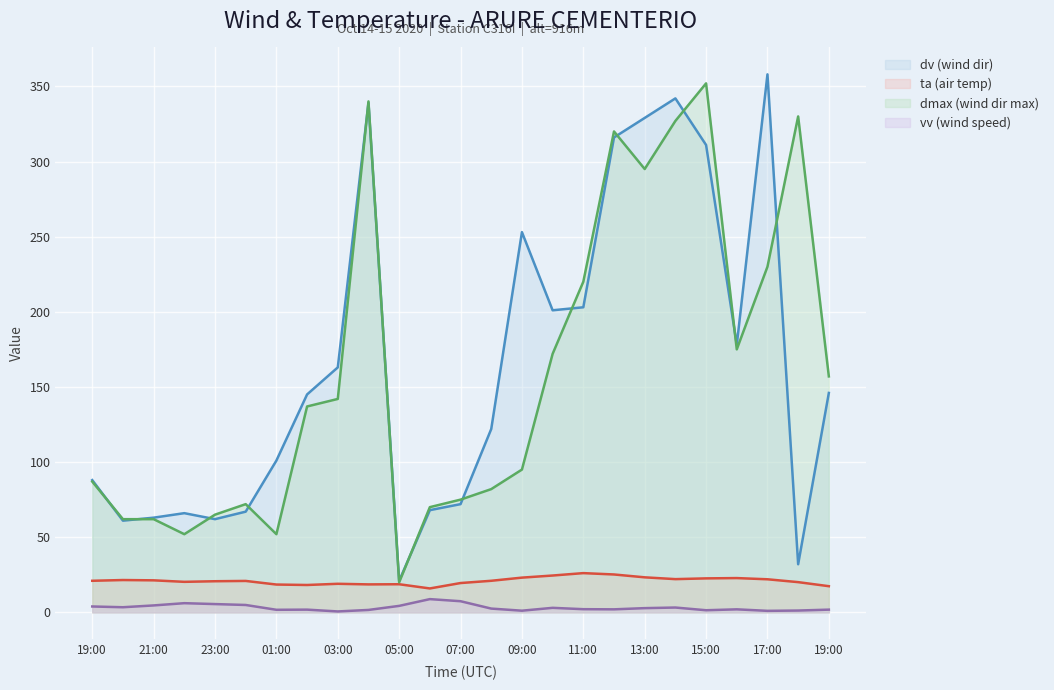

Reading right to left, transcribe all the data shown in this chart.

dv (wind dir): 146.0	32.0	358.0	178.0	311.0	342.0	329.0	316.0	203.0	201.0	253.0	122.0	72.0	68.0	21.0	339.0	163.0	145.0	101.0	67.0	62.0	66.0	63.0	61.0	88.0
ta (air temp): 17.4	20.1	22.0	22.8	22.6	22.1	23.3	25.2	26.1	24.5	23.1	21.0	19.5	15.9	18.7	18.6	19.0	18.2	18.5	20.9	20.7	20.3	21.3	21.5	21.0
dmax (wind dir max): 157.0	330.0	230.0	175.0	352.0	327.0	295.0	320.0	220.0	172.0	95.0	82.0	75.0	70.0	20.0	340.0	142.0	137.0	52.0	72.0	65.0	52.0	62.0	62.0	87.0
vv (wind speed): 1.8	1.2	1.0	2.0	1.4	3.2	2.8	2.0	2.1	3.0	1.1	2.5	7.4	8.8	4.3	1.6	0.6	1.8	1.7	4.9	5.5	6.1	4.6	3.4	3.9